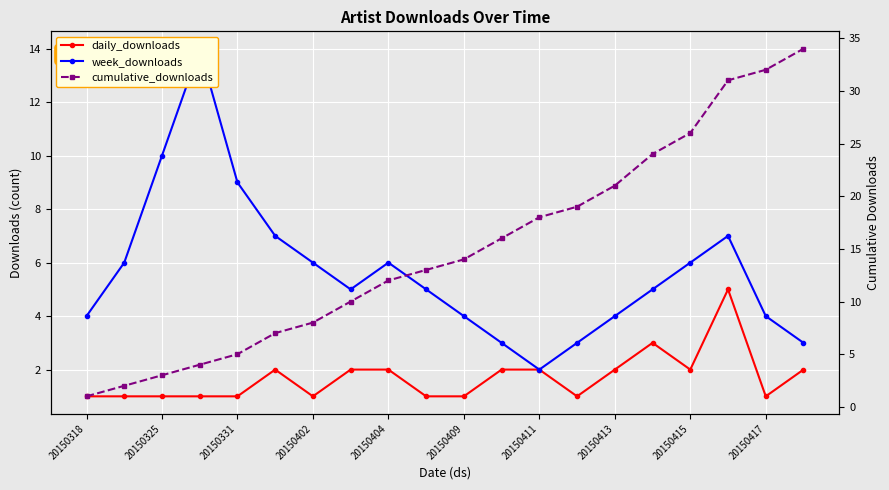

How many data points does each series have?

20